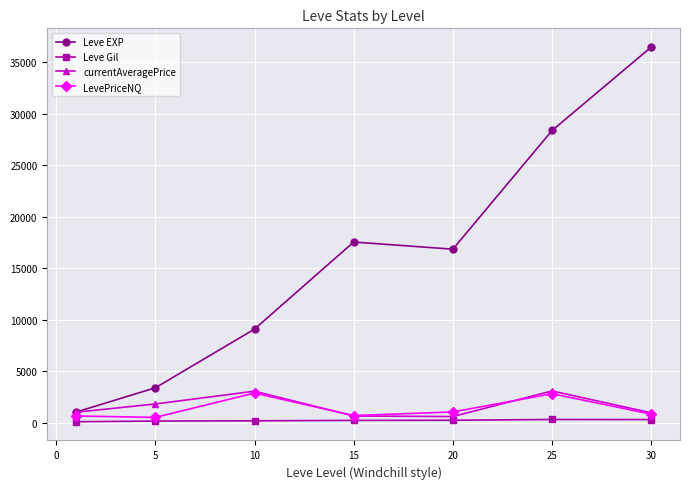

What is the highest value of the Leve EXP series?

36492.5